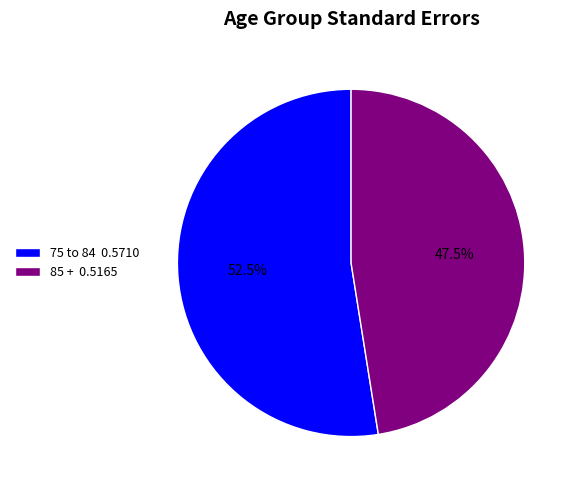

Which slice is the largest?

75 to 84 0.5710